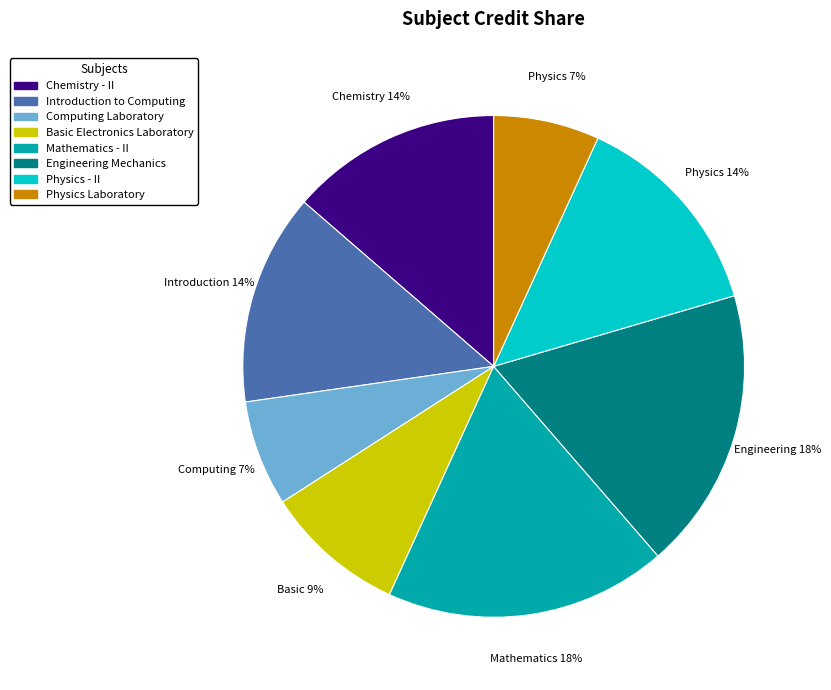

Is it true that Chemistry - II is 6% of the pie?

False